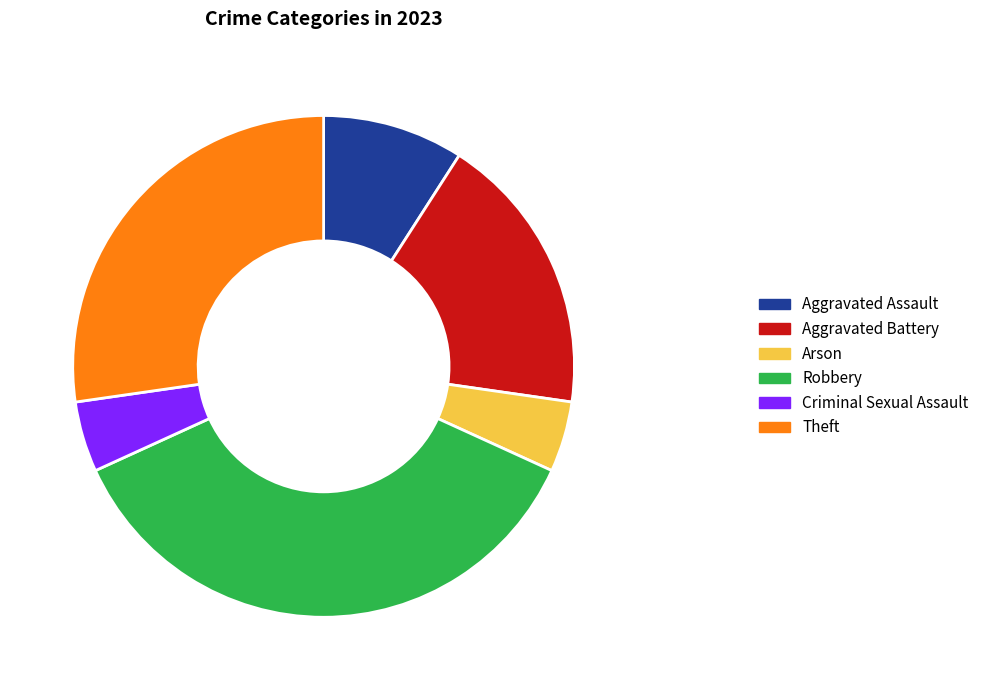

Combined, do Arson and Criminal Sexual Assault account for over 50%?

No